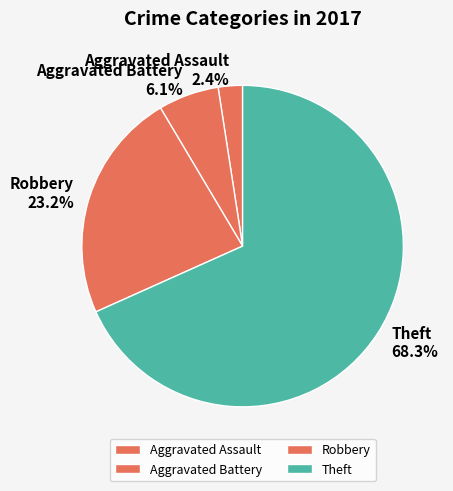

Do Robbery and Aggravated Battery together represent more than half of the pie?

No